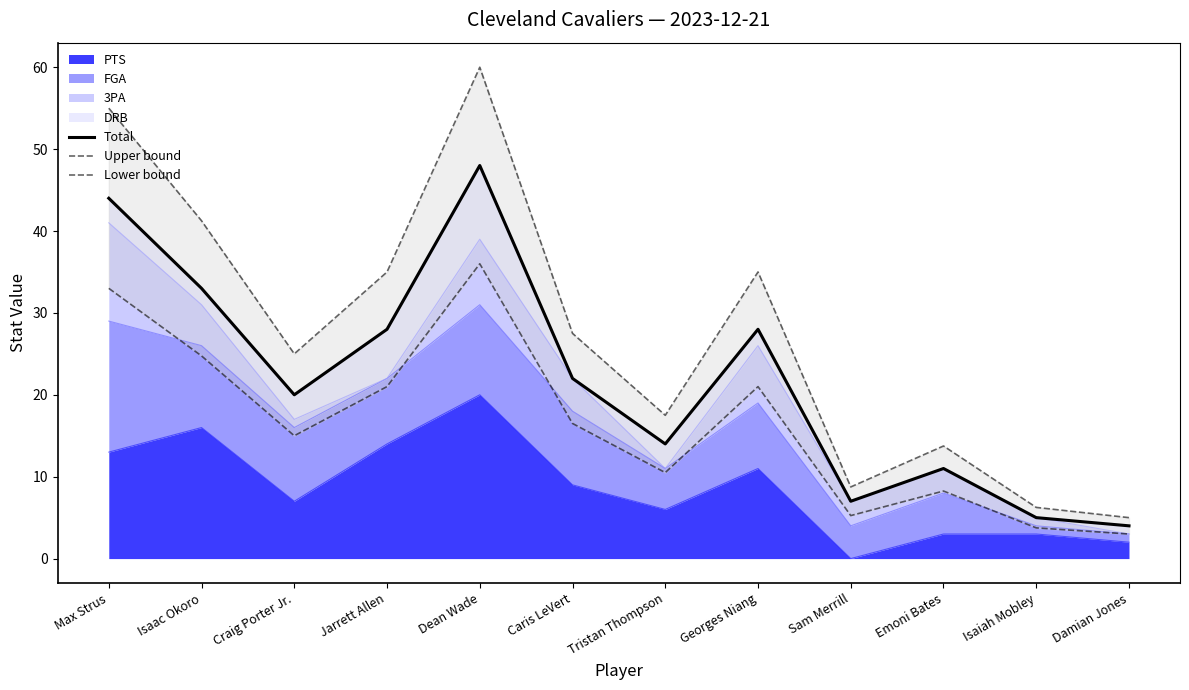

What is the smallest value displayed?

3.0